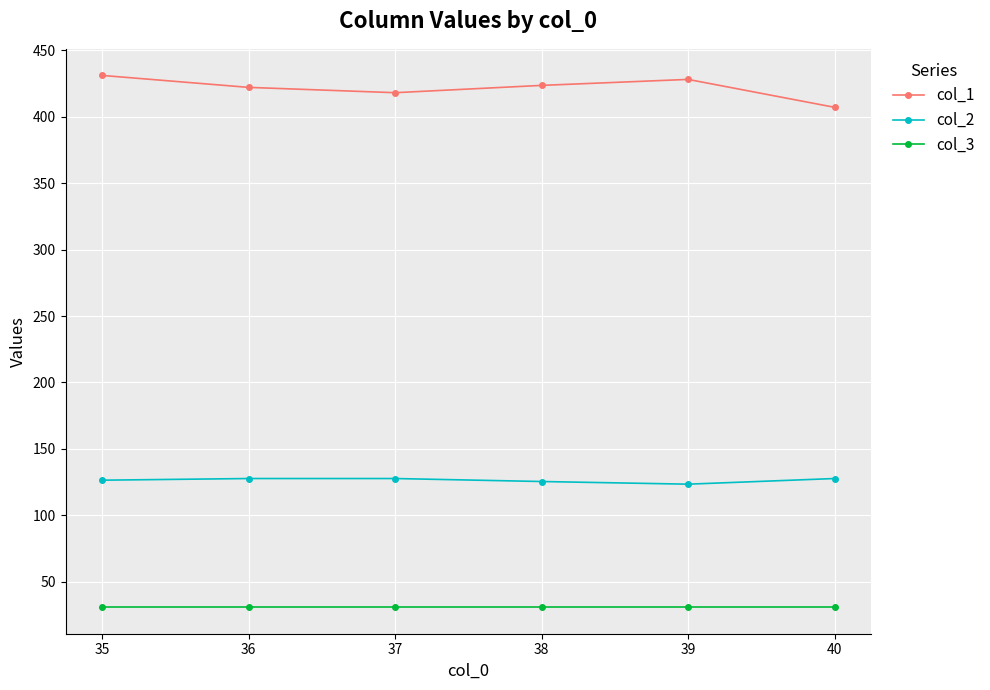

How many interior local peaks does the col_1 series have?

1